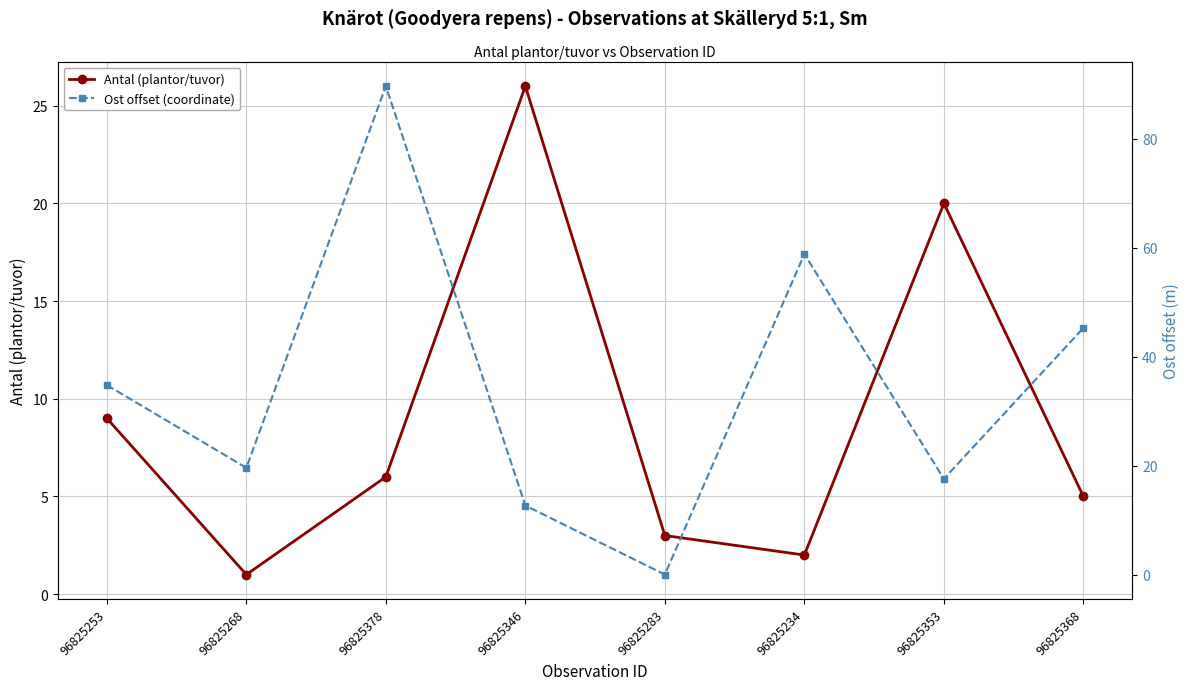

What is the difference between the highest and lowest values at 96825353?

2.4